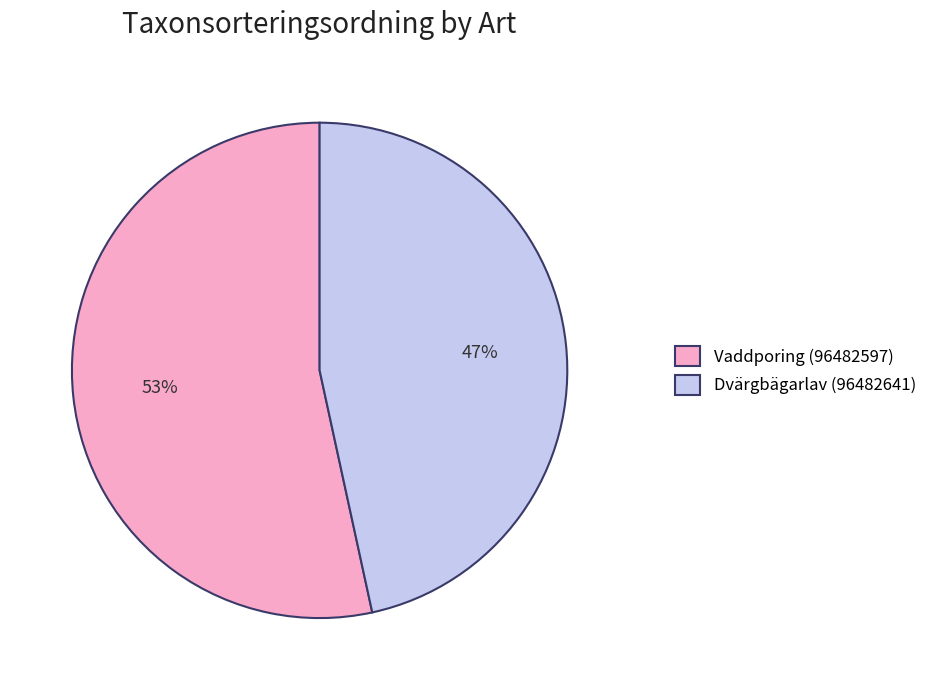

To the nearest percent, what percentage of the pie is Vaddporing (96482597)?

53%